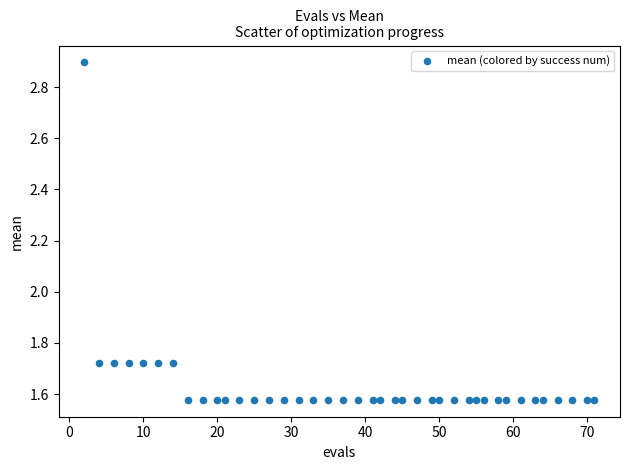

What is the range of Y values (max minus min)?

1.3